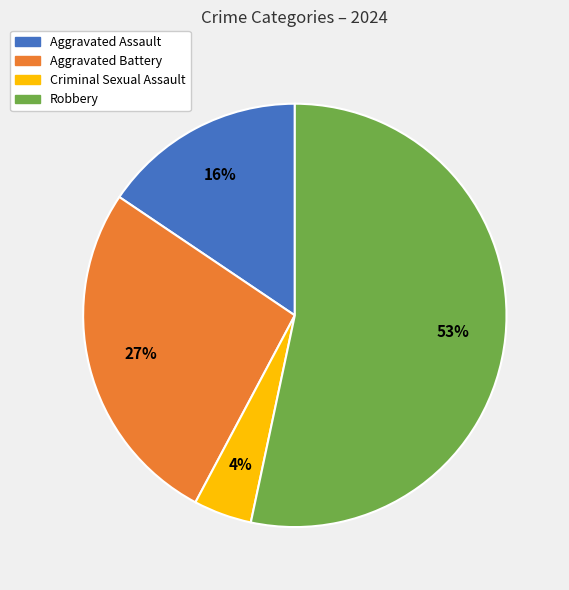

Is the sum of Criminal Sexual Assault and Robbery greater than half?

Yes